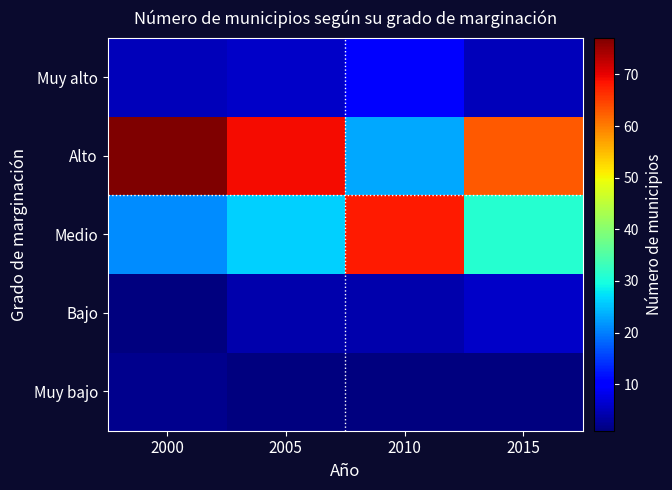

How many distinct data groups are displayed?

5